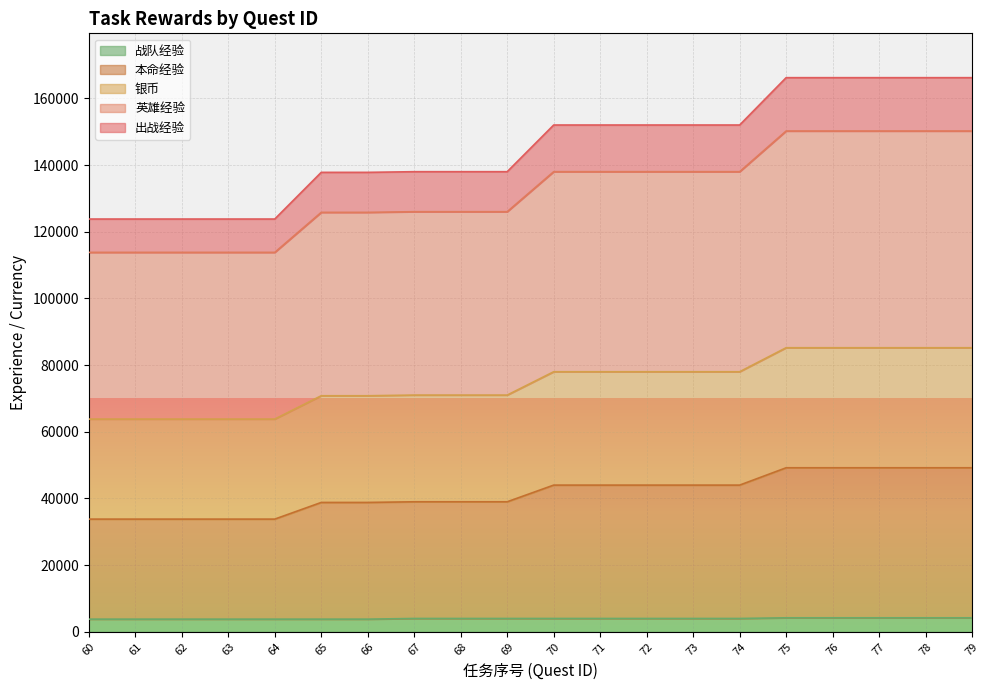

How many values in the 战队经验 series are below 4000?

7